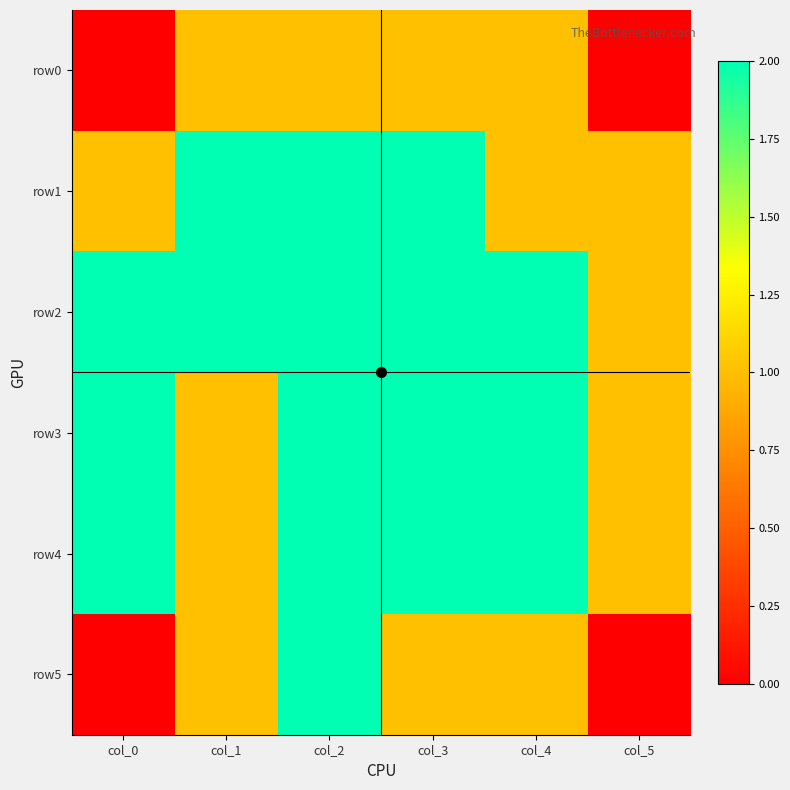

Reading right to left, what are all the values shown in this chart?

row0: col_5=0	col_4=1	col_3=1	col_2=1	col_1=1	col_0=0
row1: col_5=1	col_4=1	col_3=2	col_2=2	col_1=2	col_0=1
row2: col_5=1	col_4=2	col_3=2	col_2=2	col_1=2	col_0=2
row3: col_5=1	col_4=2	col_3=2	col_2=2	col_1=1	col_0=2
row4: col_5=1	col_4=2	col_3=2	col_2=2	col_1=1	col_0=2
row5: col_5=0	col_4=1	col_3=1	col_2=2	col_1=1	col_0=0